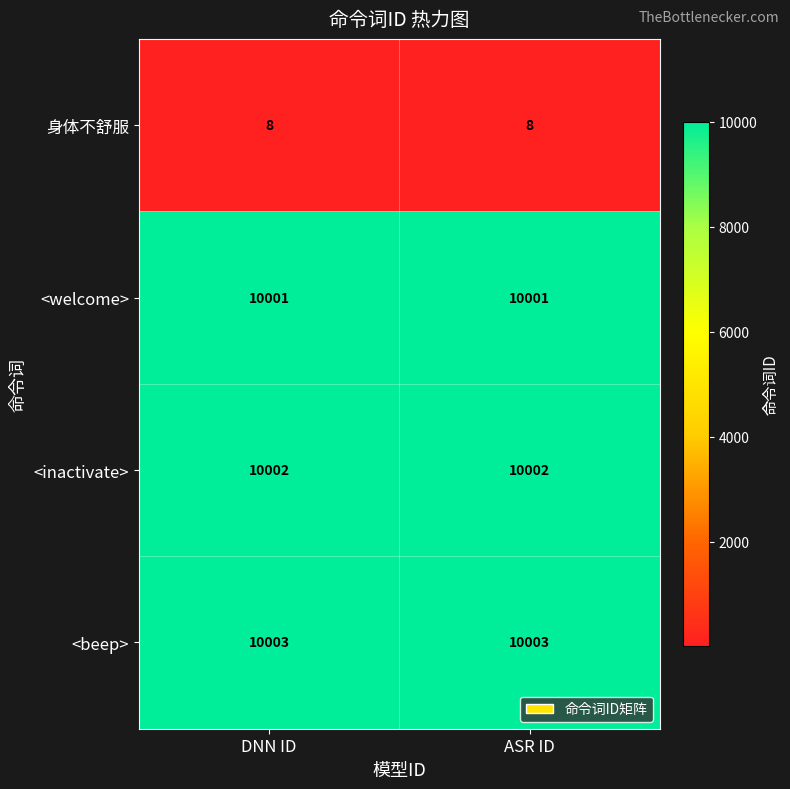

Is it true that 身体不舒服 equals 14 at DNN ID?

False